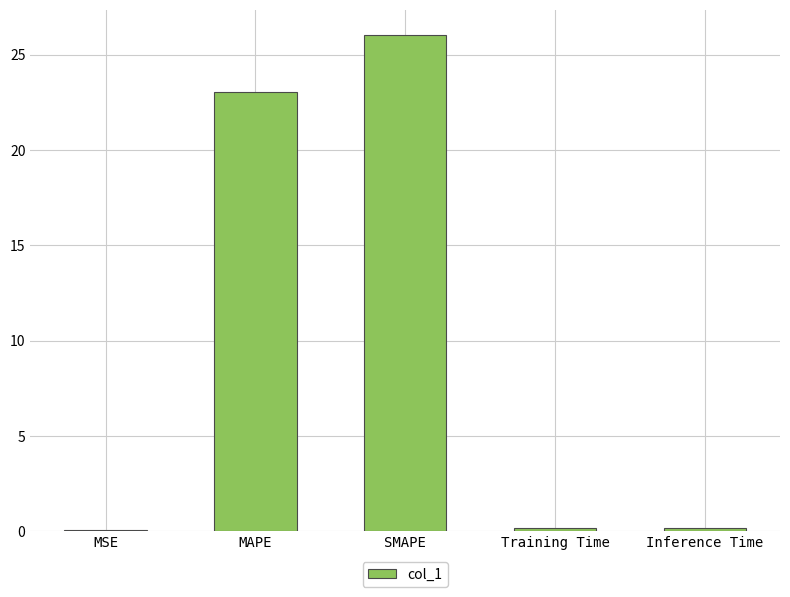

What value does the data have at MSE?

0.1